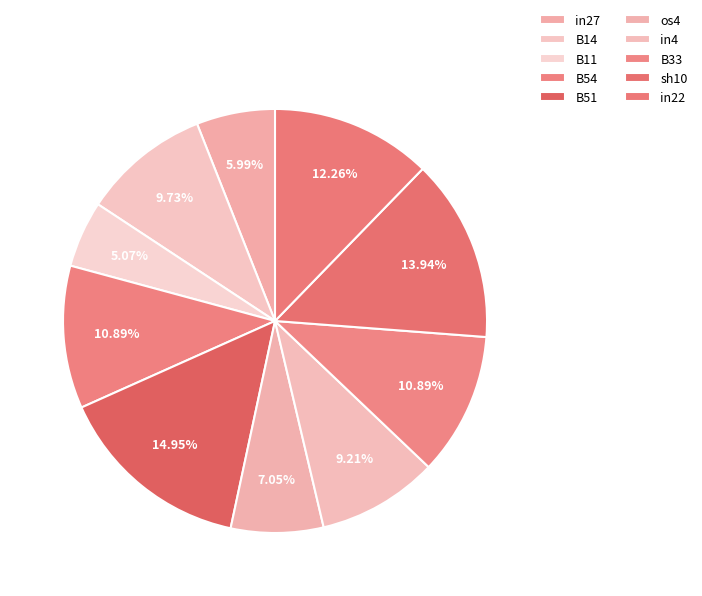

How many slices are in this pie chart?

10